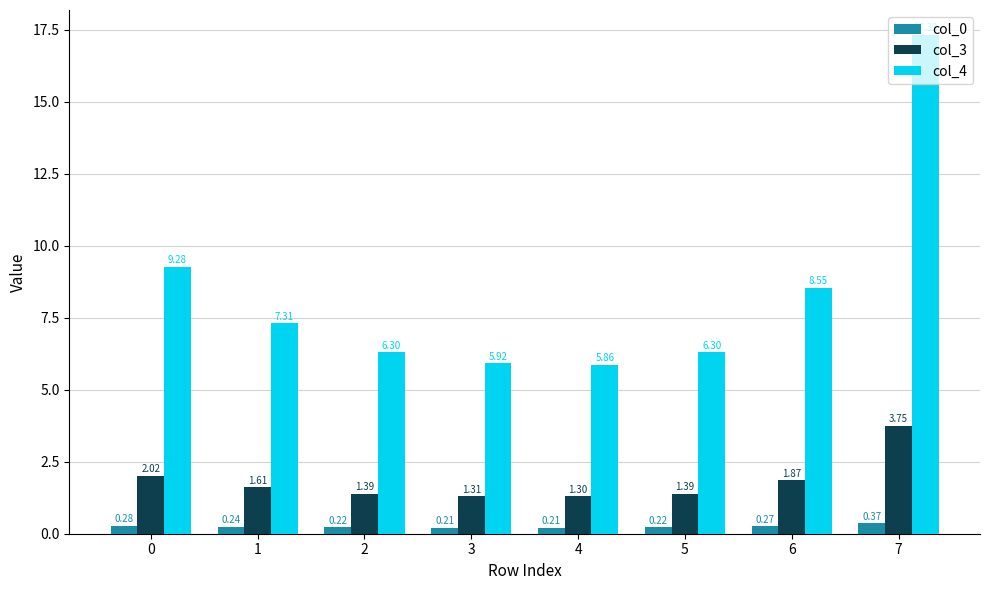

What is the total value across all series at 7?

21.4